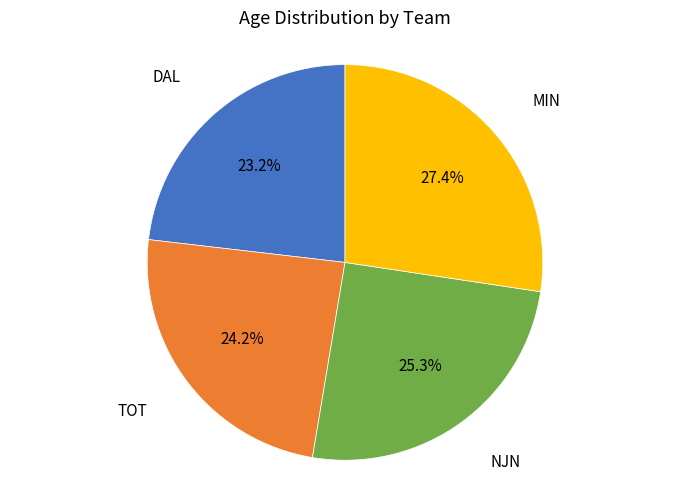

Which slice is the smallest?

DAL